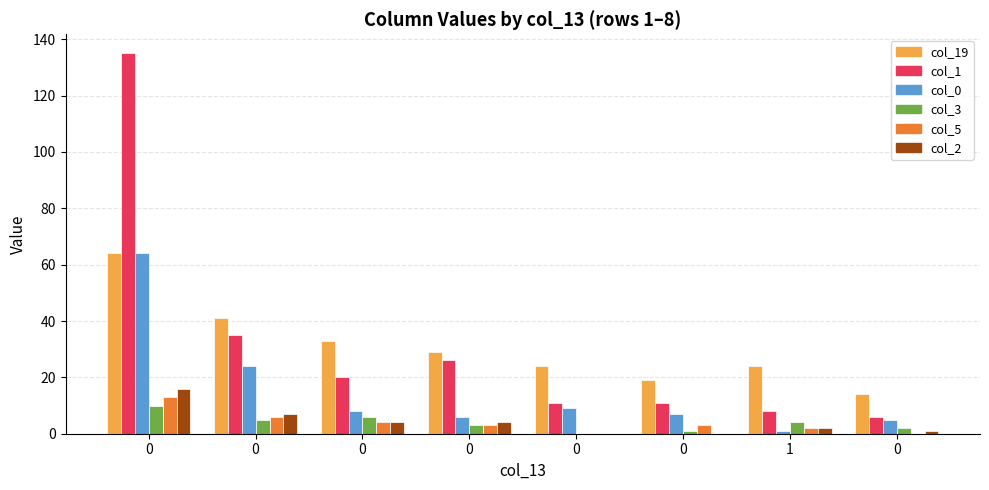

How many groups of bars are there?

8